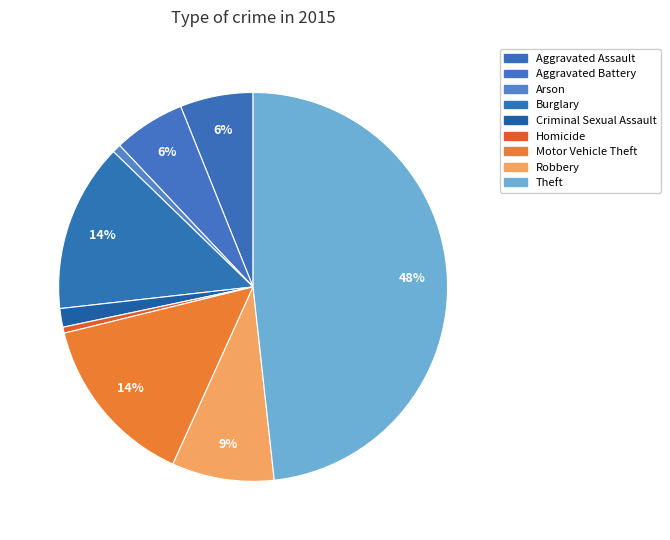

Which category has the smallest portion of the pie?

Homicide